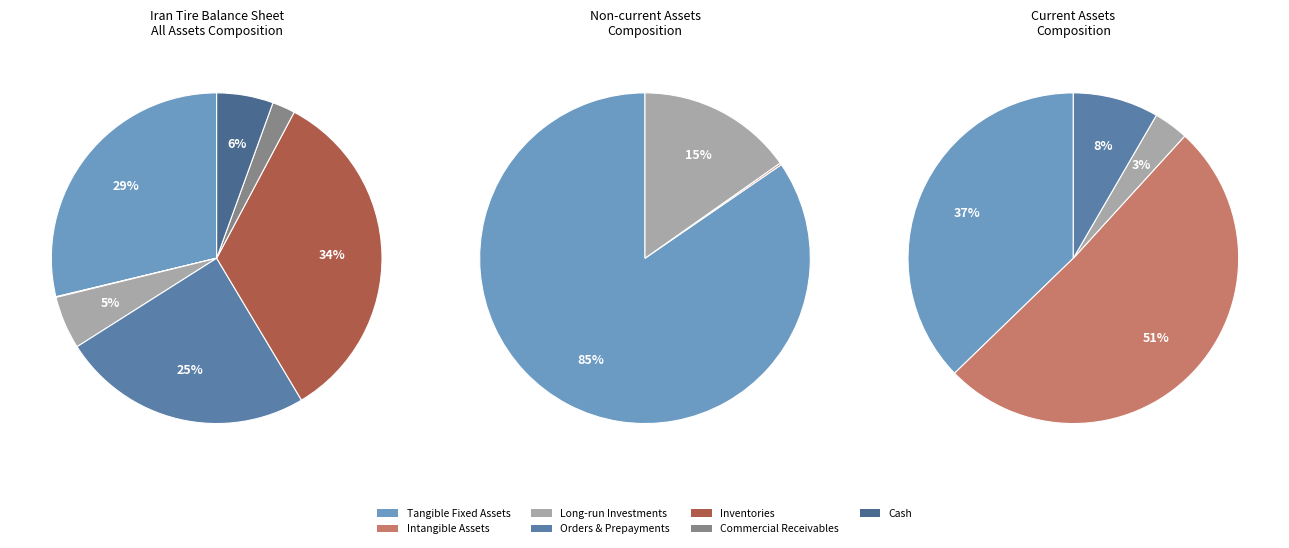

To the nearest percent, what is the difference between the tangible_fixed_assets and cash slice percentages?

23%